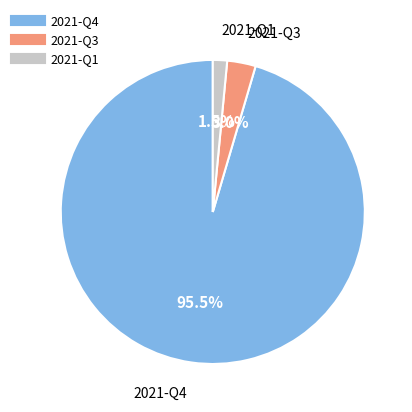

Rank the categories by value from highest to lowest.

2021-Q4, 2021-Q3, 2021-Q1